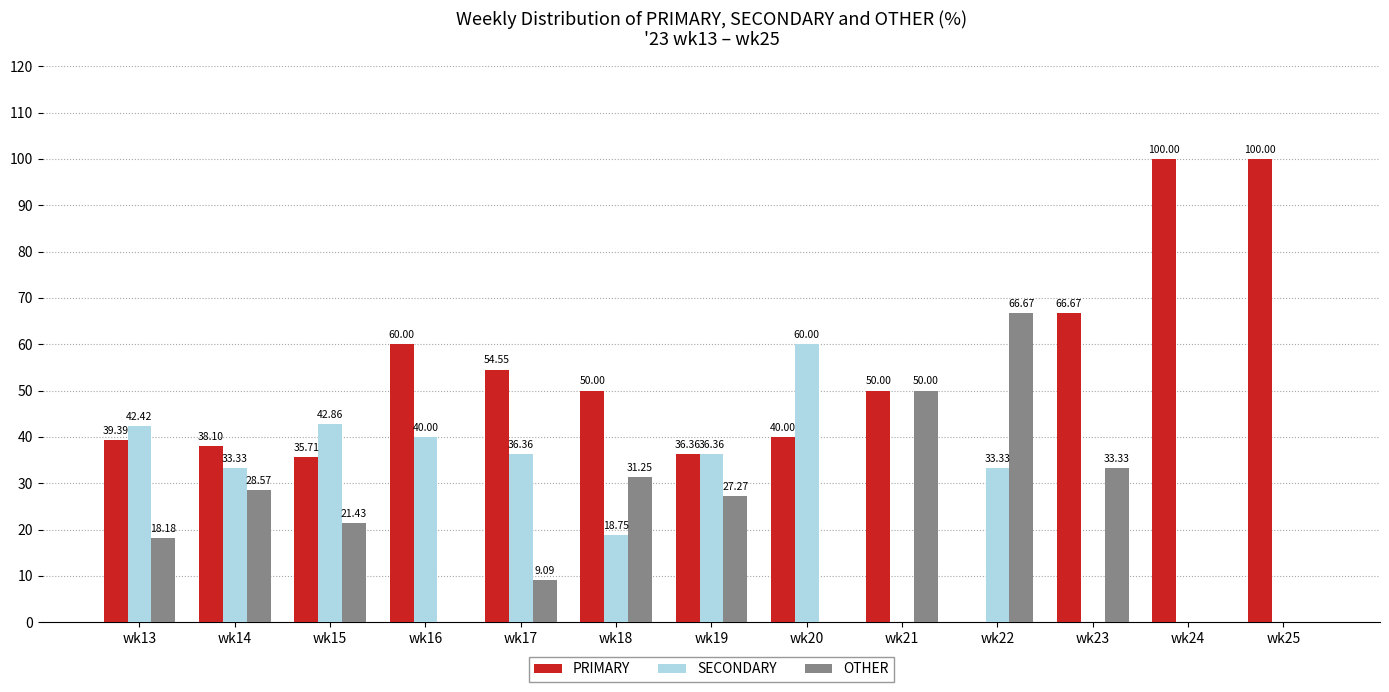

Count the number of data series in this chart.

3